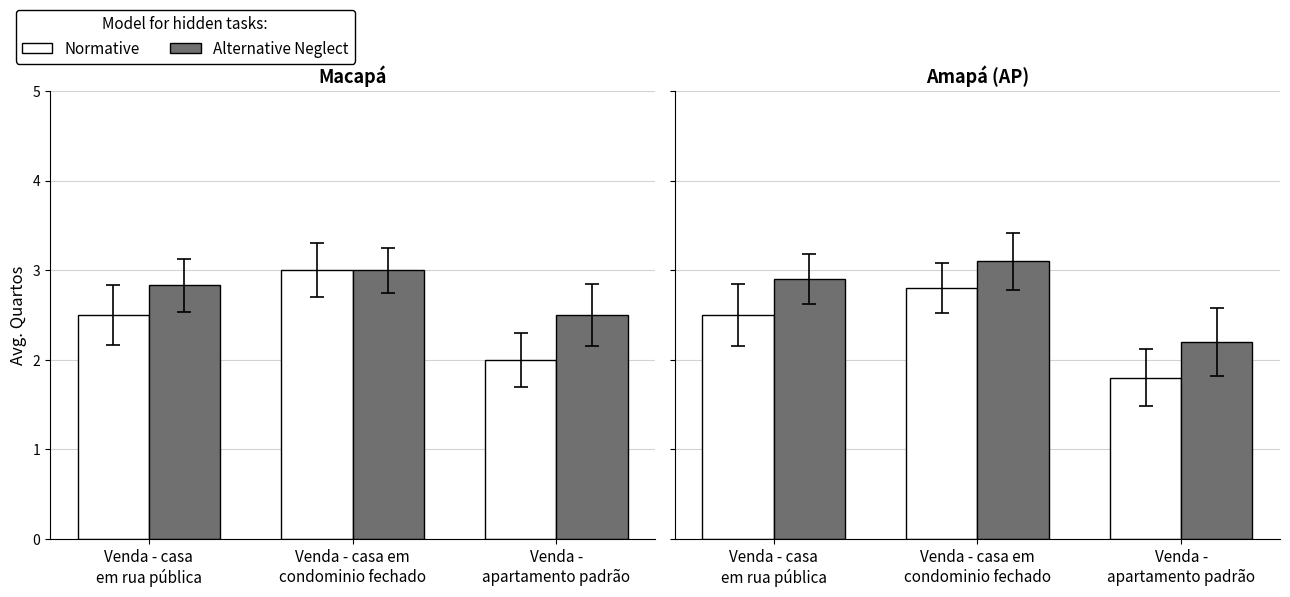

At which label does Alternative Neglect reach its peak?

Venda - casa em
condominio fechado